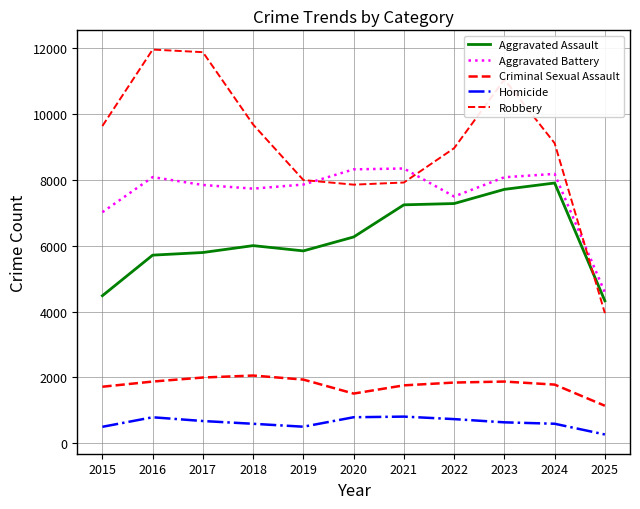

What is the average value of the Robbery series?

9092